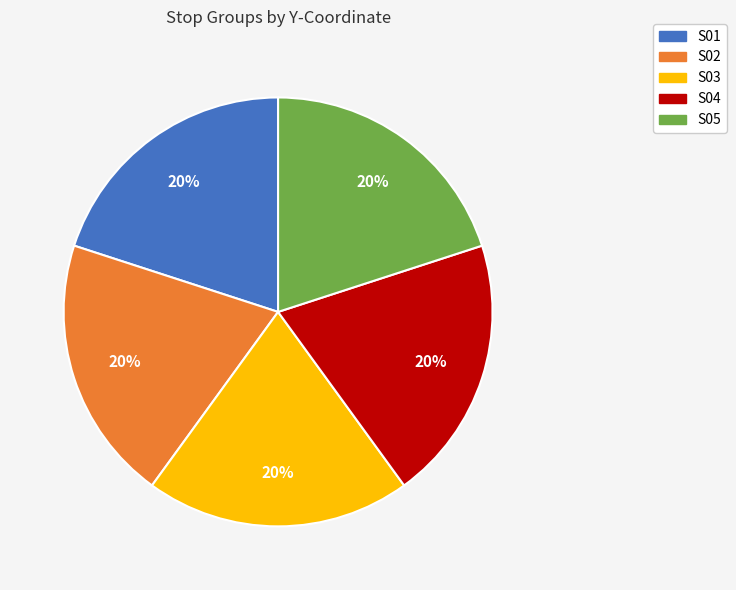

Is it true that S01 is 29% of the pie?

False